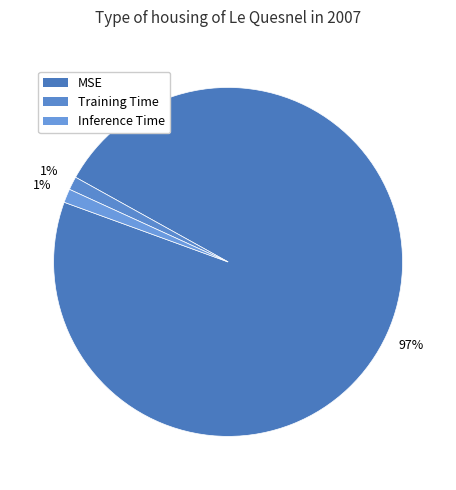

What is the total percentage of Inference Time and Training Time?

2.5%